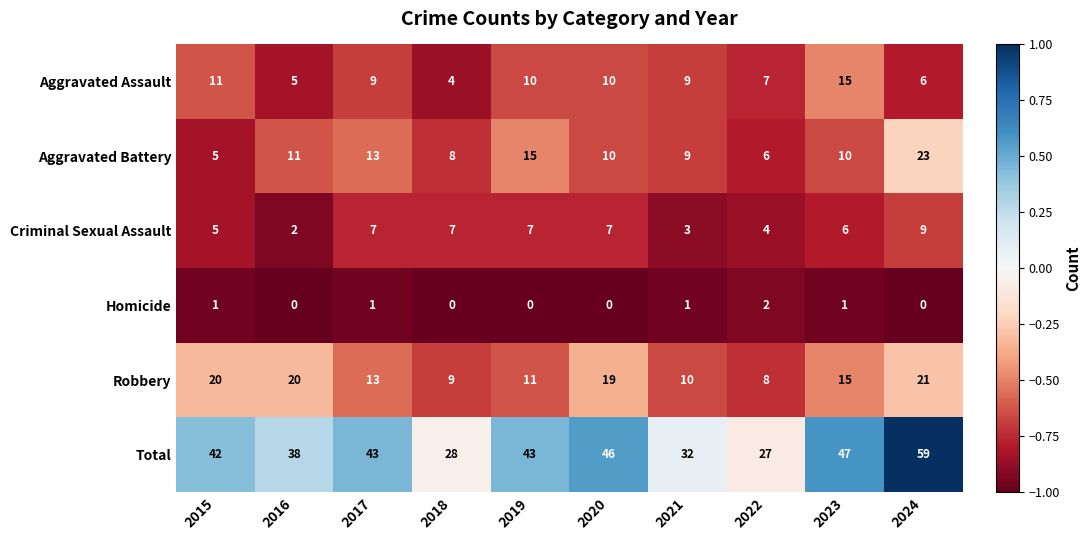

Count the number of data series in this chart.

6